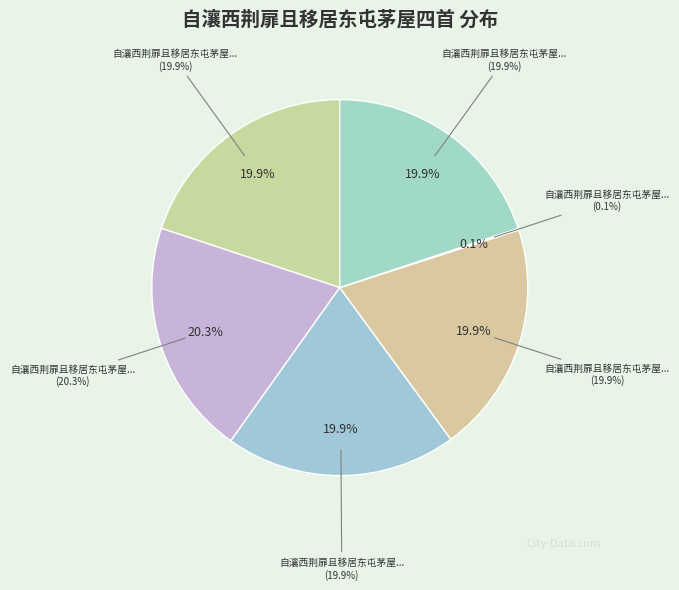

To the nearest percent, what is the average slice percentage?

17%